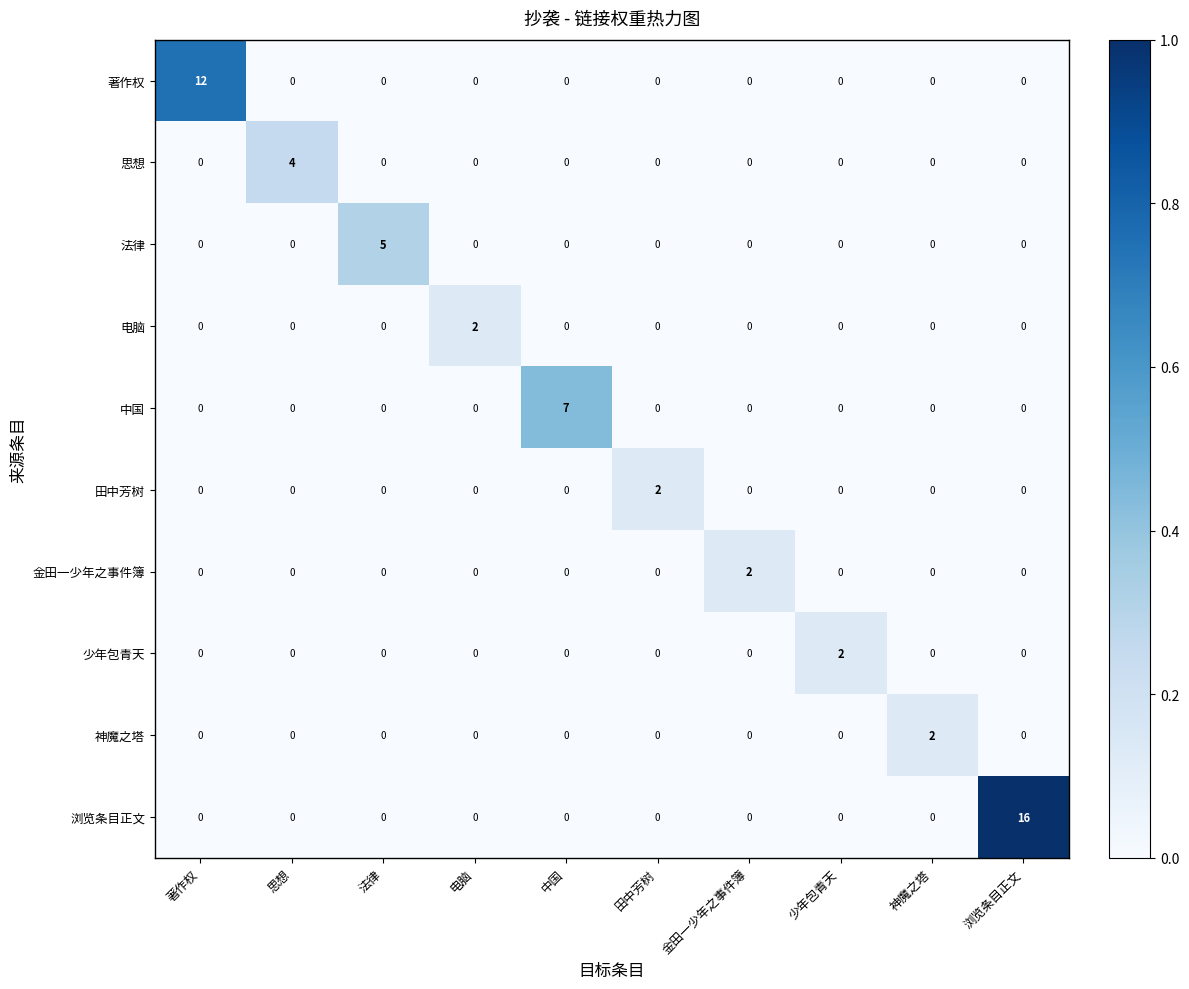

Between 思想 and 神魔之塔, which series saw the biggest shift?

思想